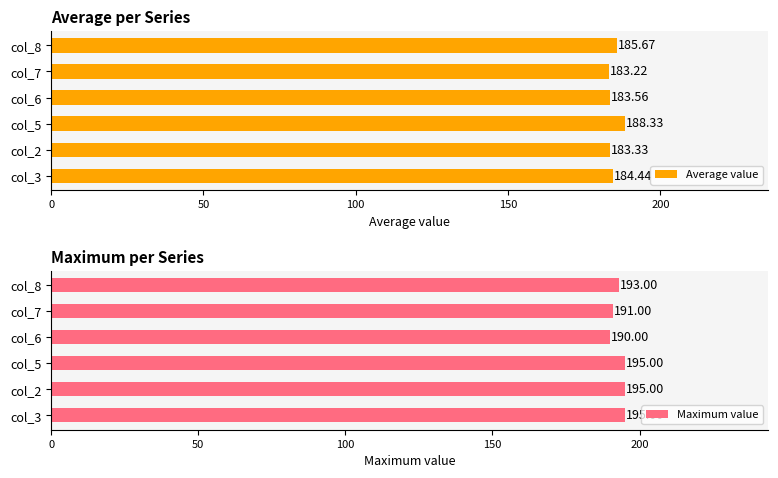

The Average value series shows 276.2 at col_5. True or false?

False